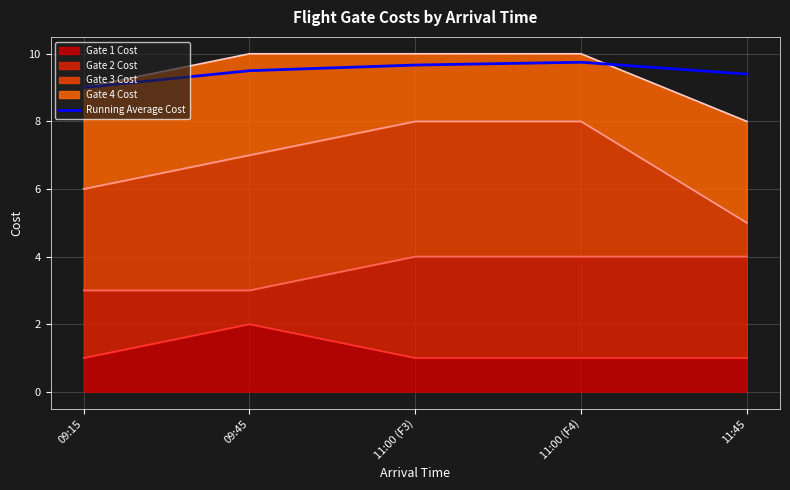

Reading left to right, transcribe all the data shown in this chart.

9.0	9.5	9.7	9.8	9.4